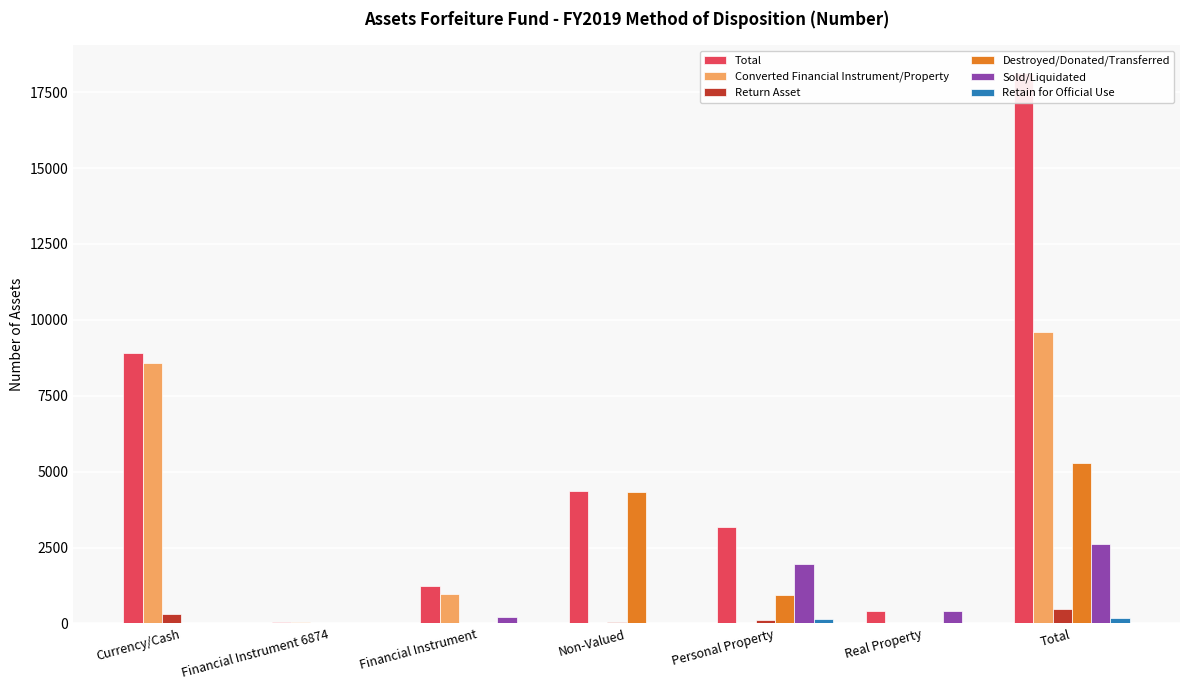

Which category has the highest value across all series?

Total